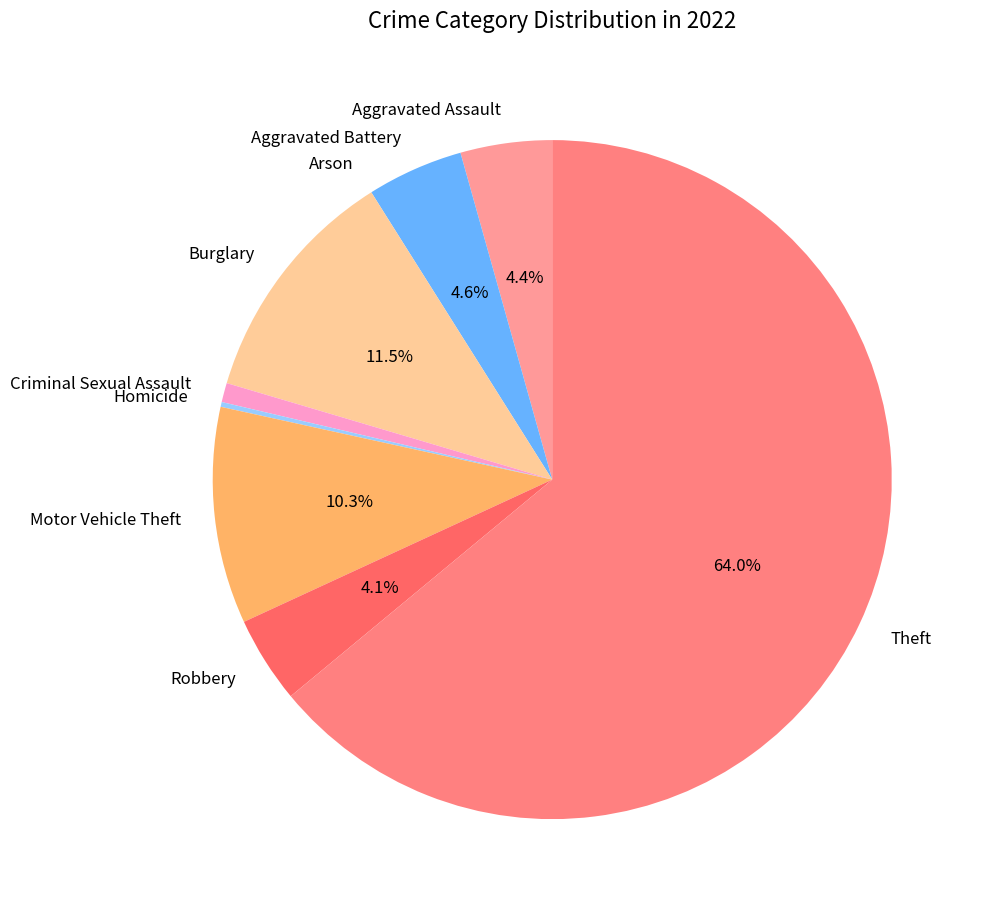

The Theft slice represents 64% of the pie. True or false?

True